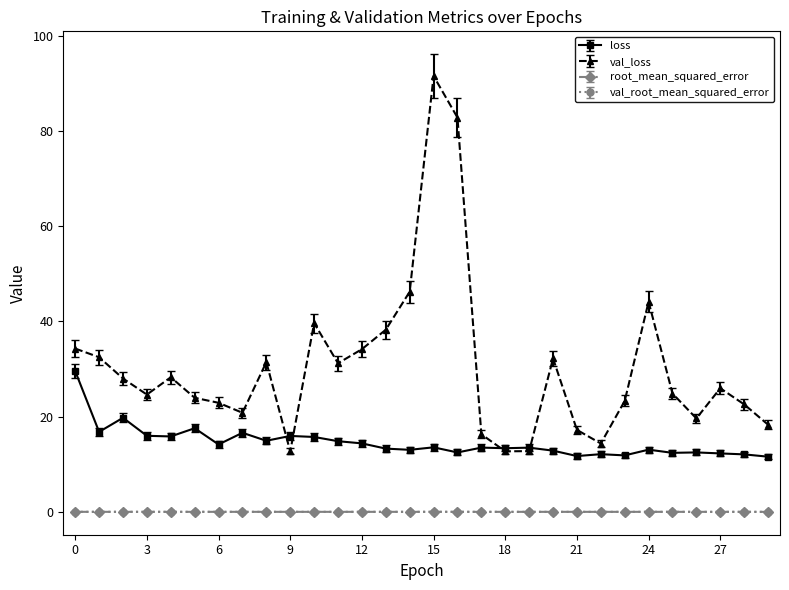

Which series ends up on top after the final intersection of loss and val_loss?

val_loss